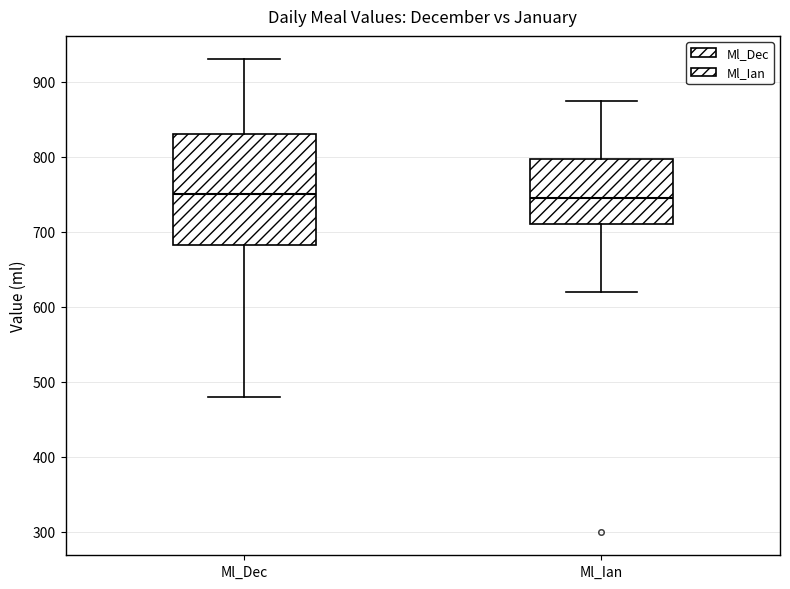

Reading left to right, transcribe this box plot: for each box, give where its median line is, the range the box spans, and where its two whiskers end, as read against the y-axis. The values are not printed on the chart, so give them approximately, as read against the axis.

Ml_Dec: median 750, box 680 to 830, whiskers 480 to 930
Ml_Ian: median 750, box 710 to 800, whiskers 620 to 880